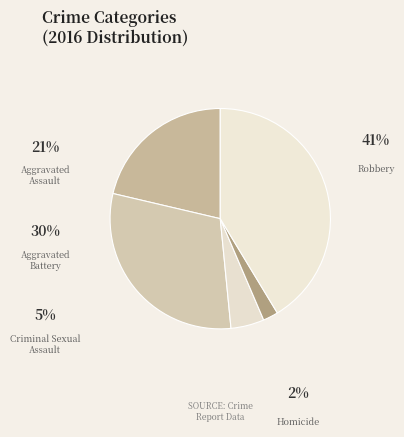

What percentage is the Aggravated Assault slice, to the nearest percent?

21%